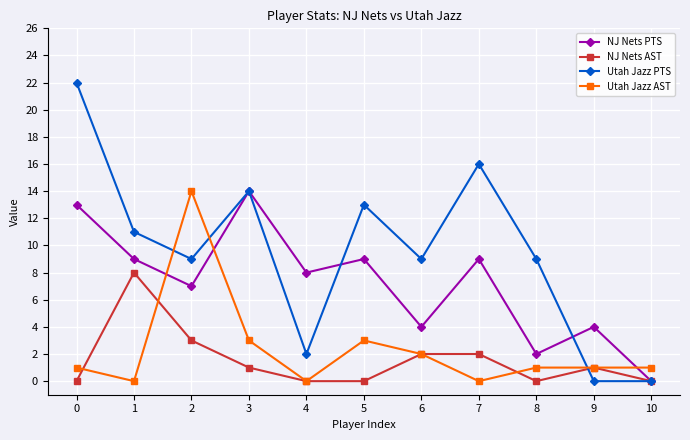

What is the approximate value of Utah Jazz PTS at 1, to the nearest 10?

10